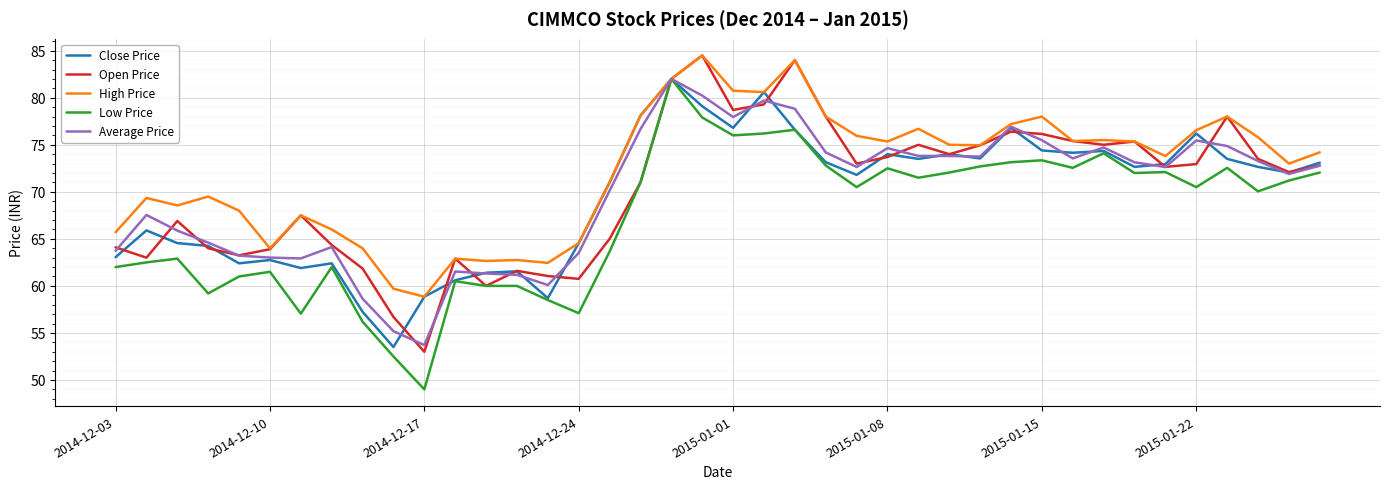

What is the maximum value shown in the chart?

84.5